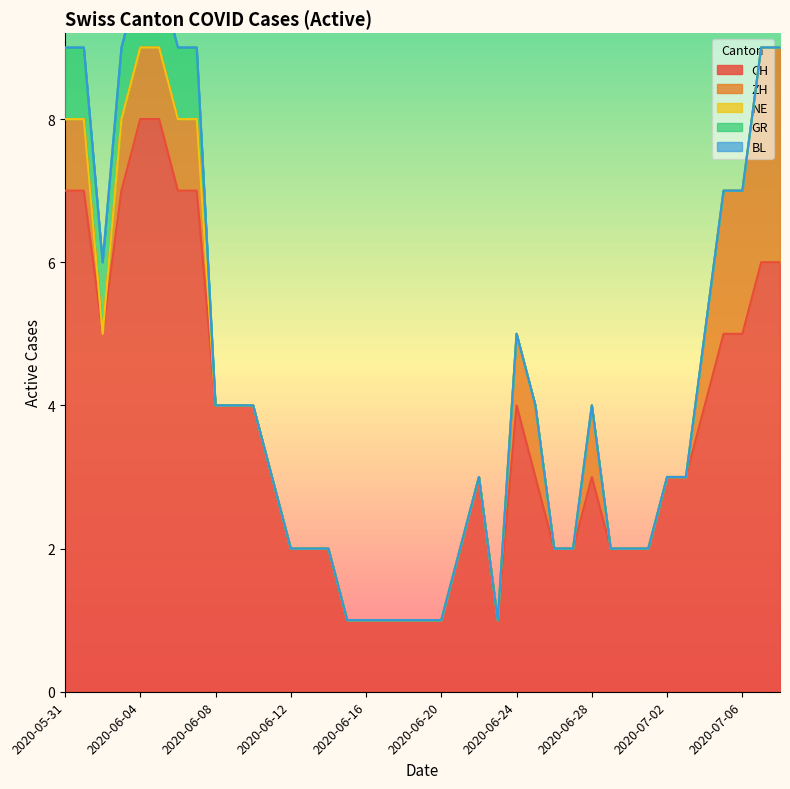

The GR series shows 0 at 2020-06-13. True or false?

True